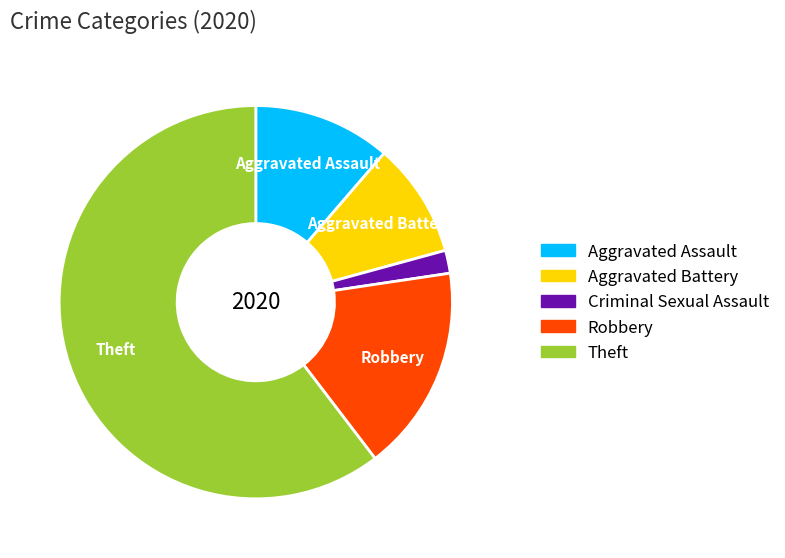

Combined, do Theft and Aggravated Battery account for over 50%?

Yes